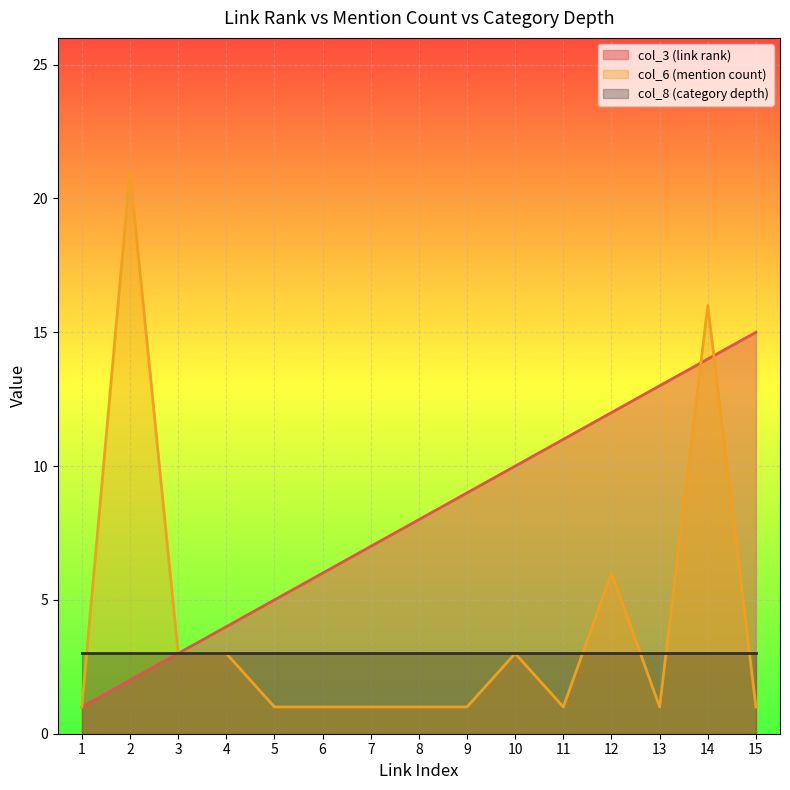

What is the maximum value shown in the chart?

21